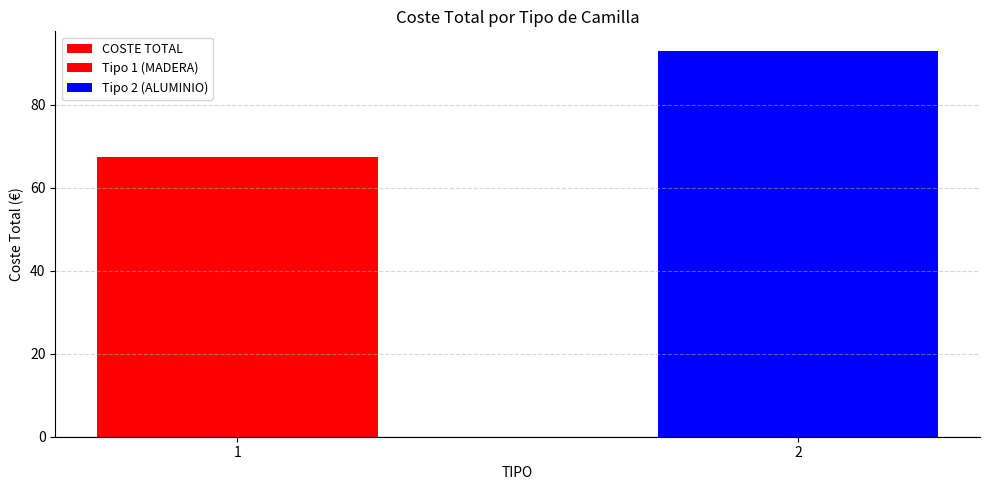

Approximately how many times larger is the value at 2 compared to 1?

1.4